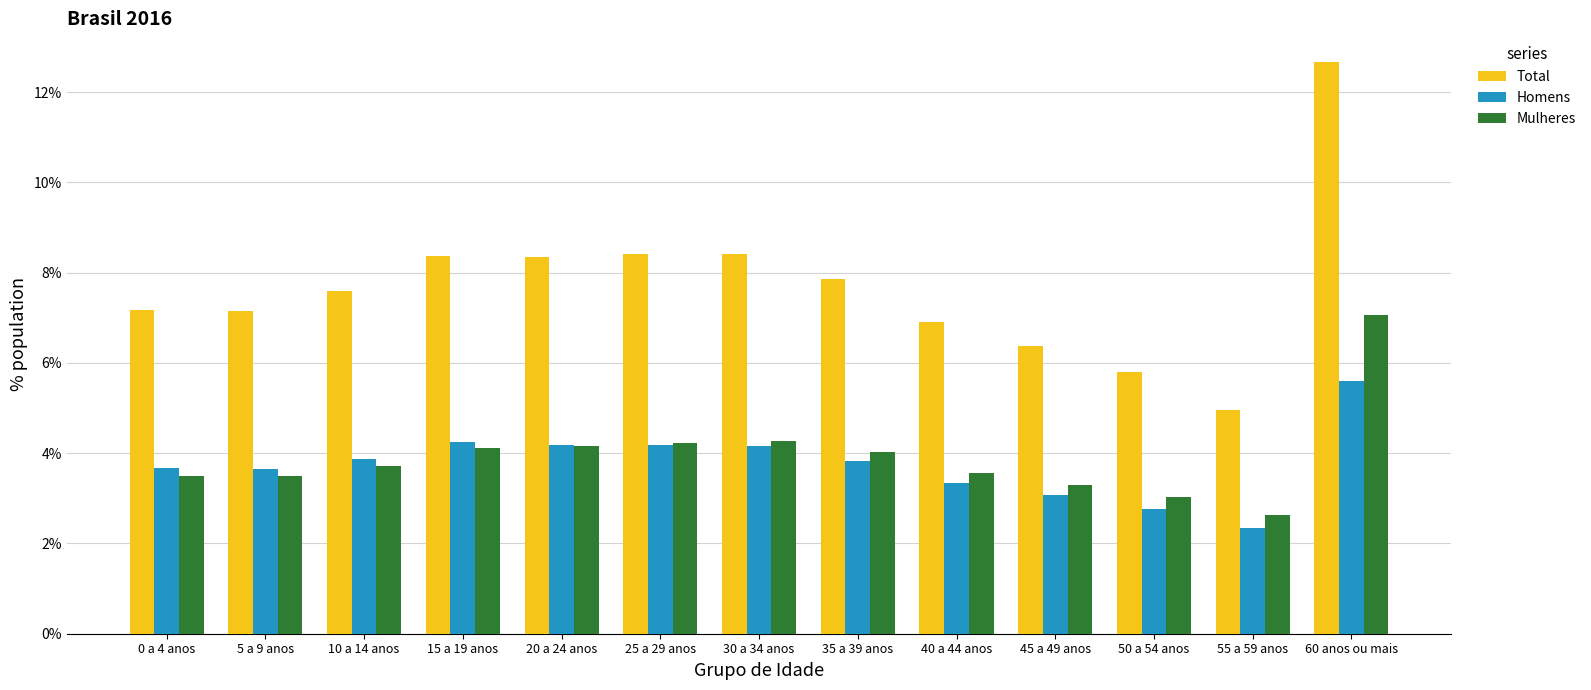

How many distinct data groups are displayed?

3